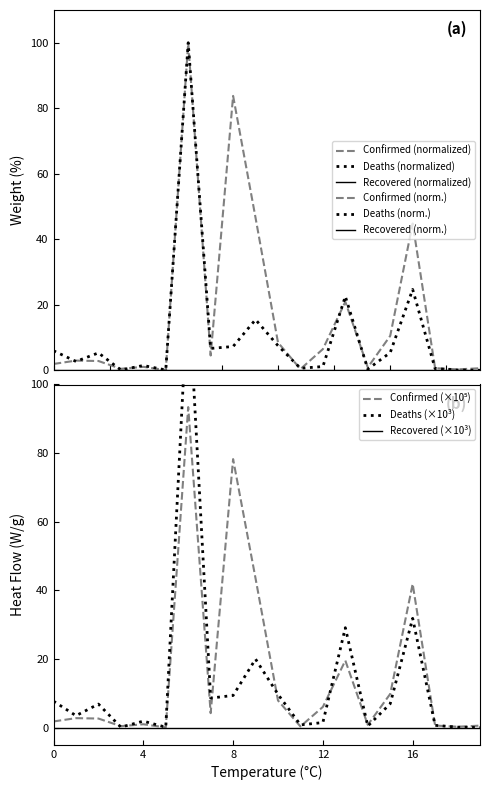

Which category has the highest value in the Confirmed (×10⁵) series?

6